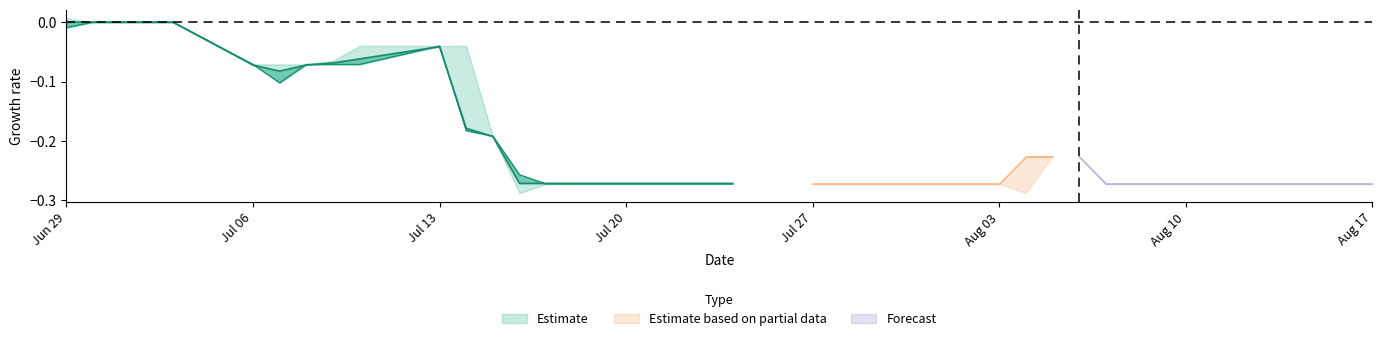

Between which two adjacent categories do Open and Close first intersect?

2020-06-29 and 2020-06-30